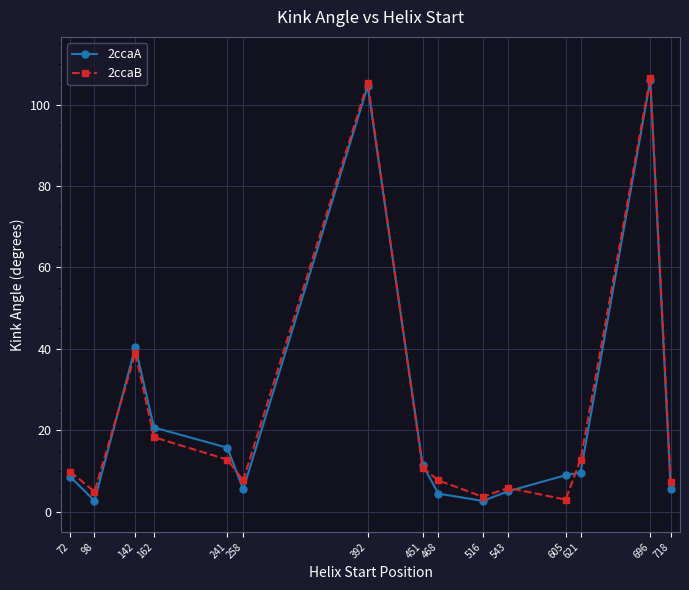

At how many categories does at least one series exceed 79?

2